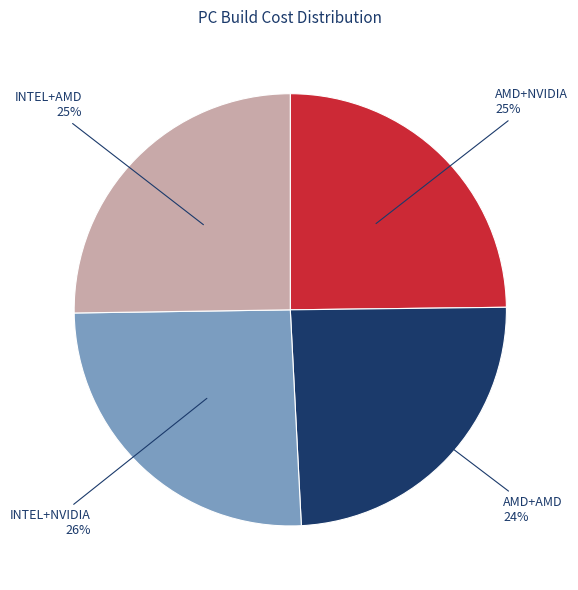

Does any single category account for the majority?

No